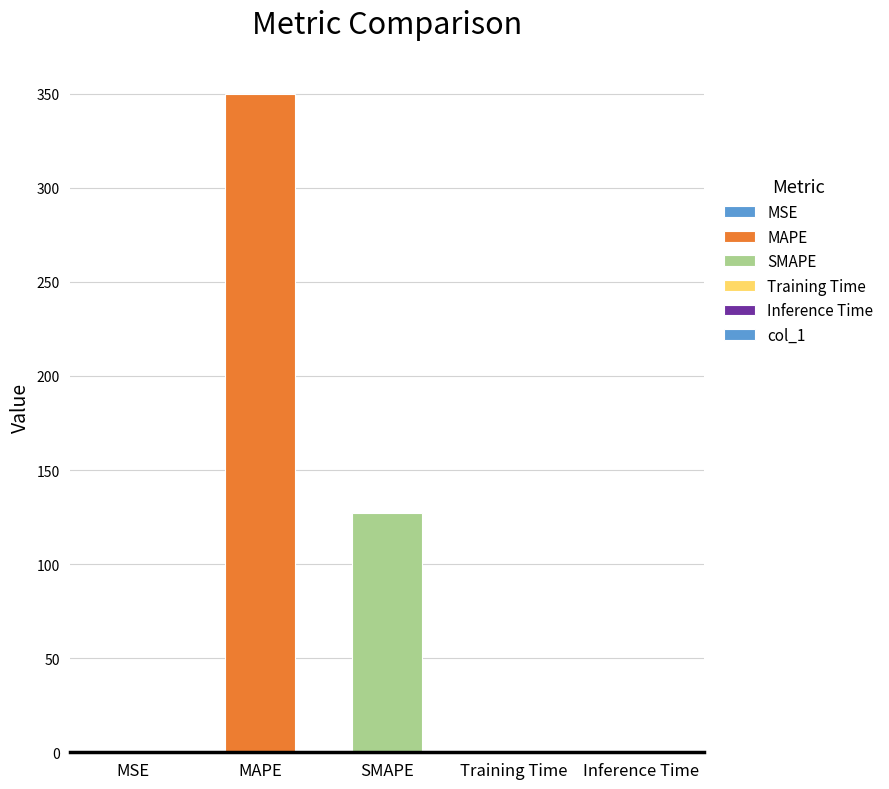

Is it true that the value at SMAPE is 127.3?

True